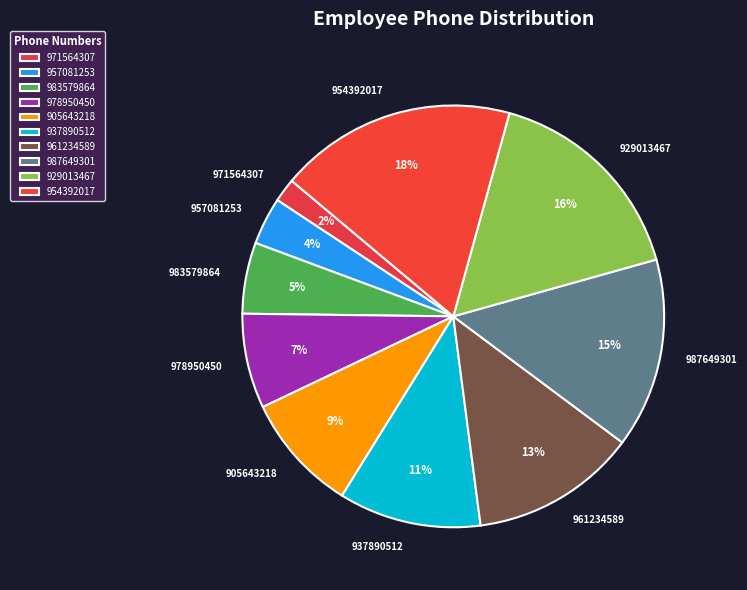

The 971564307 slice represents 2% of the pie. True or false?

True